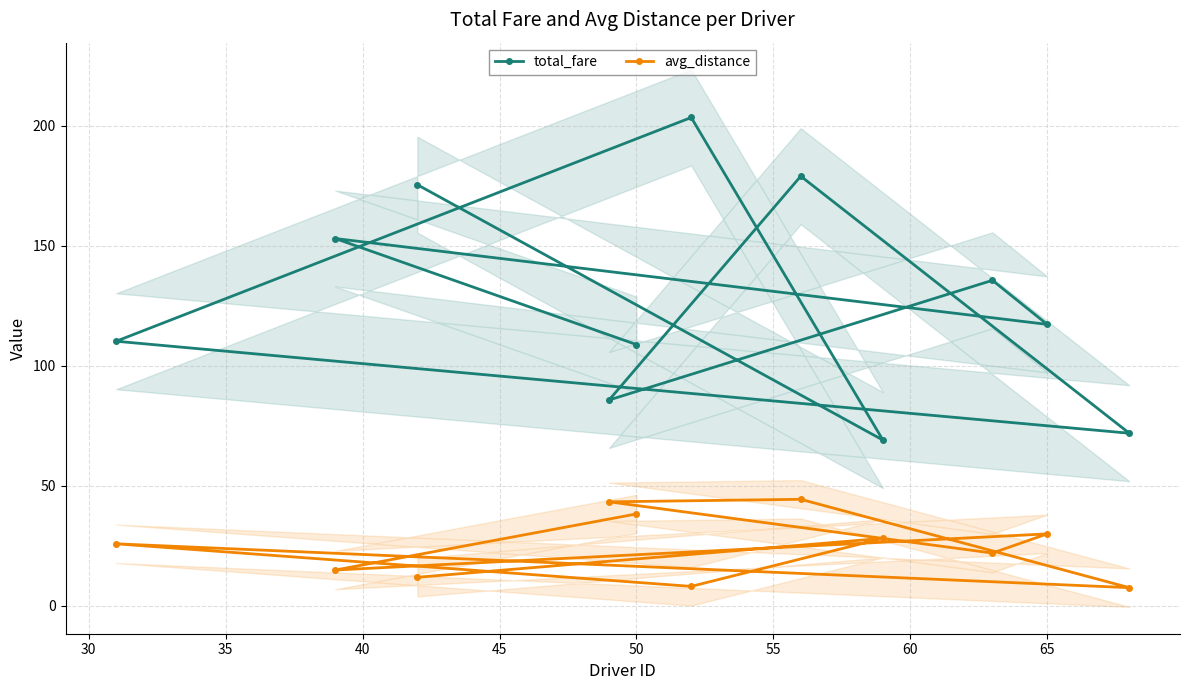

What is the difference between the maximum and minimum values in the avg_distance series?

36.8